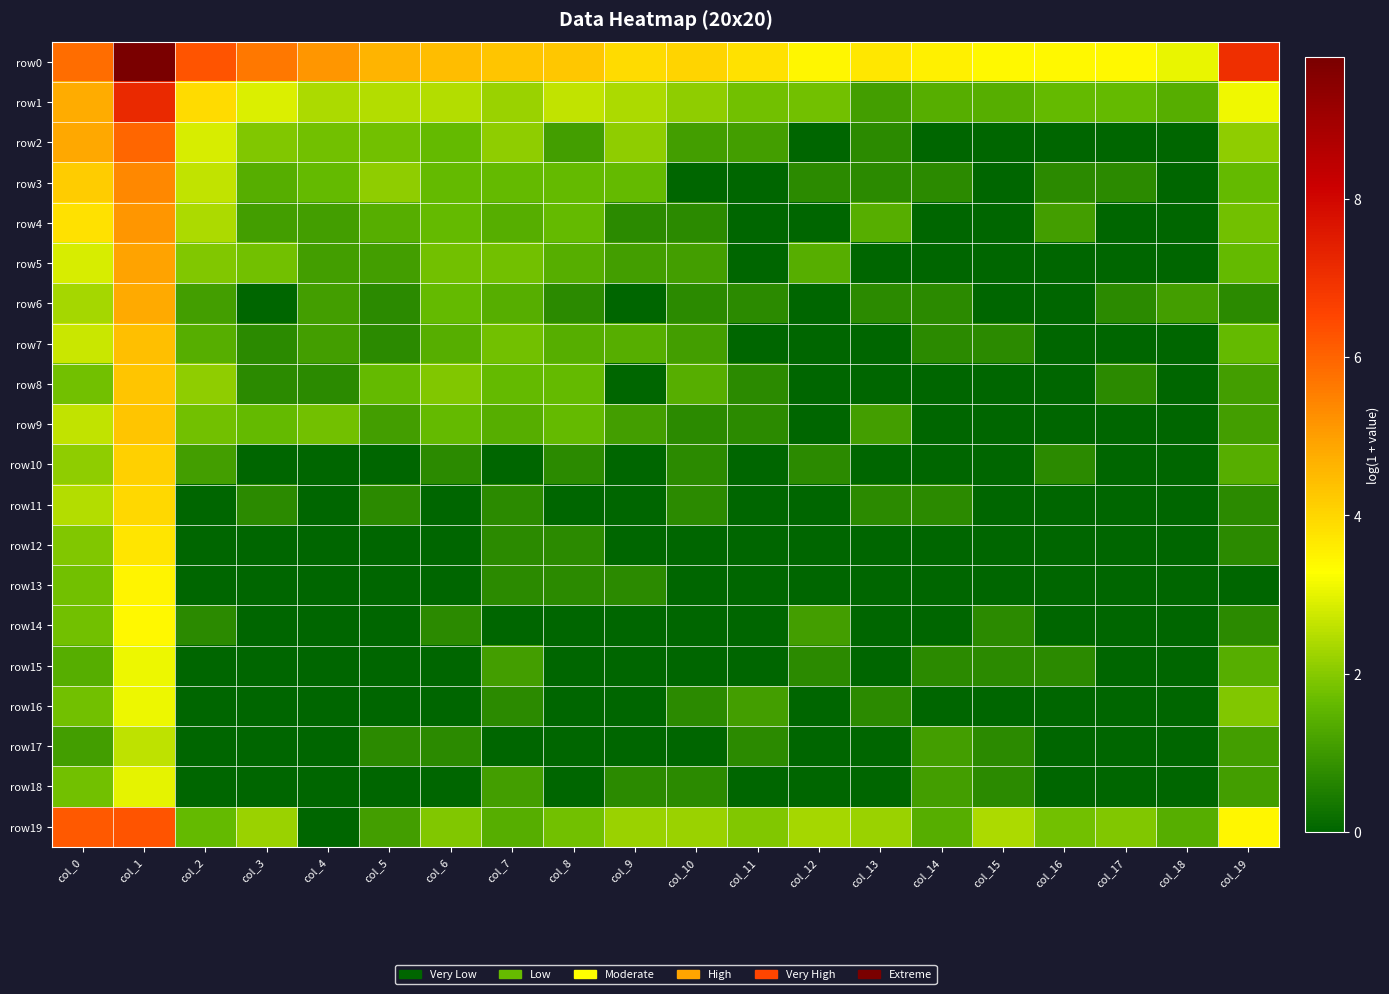

What is the total value across all series at col_6?

24.1